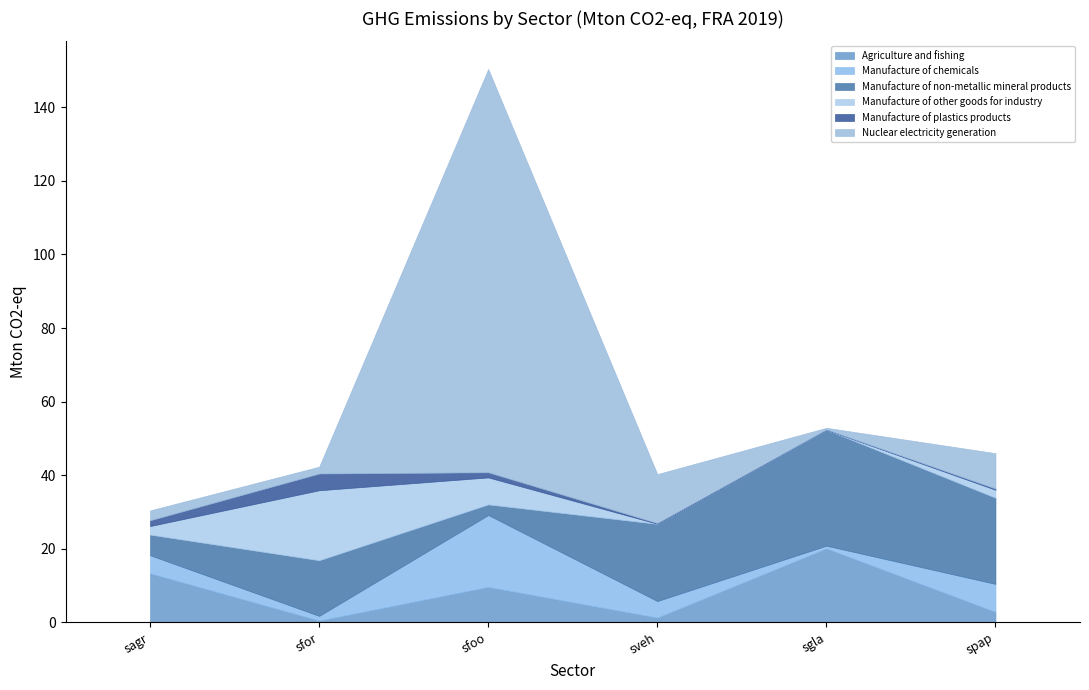

How many intersections are there between Nuclear electricity generation and Manufacture of chemicals?

3